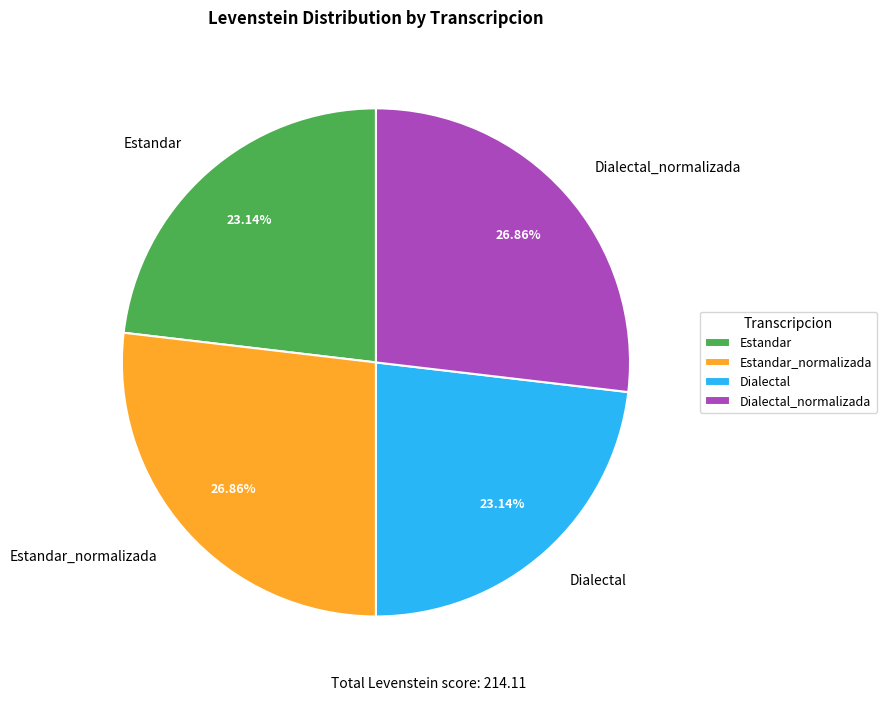

True or false: Estandar_normalizada accounts for 27% of the total.

True